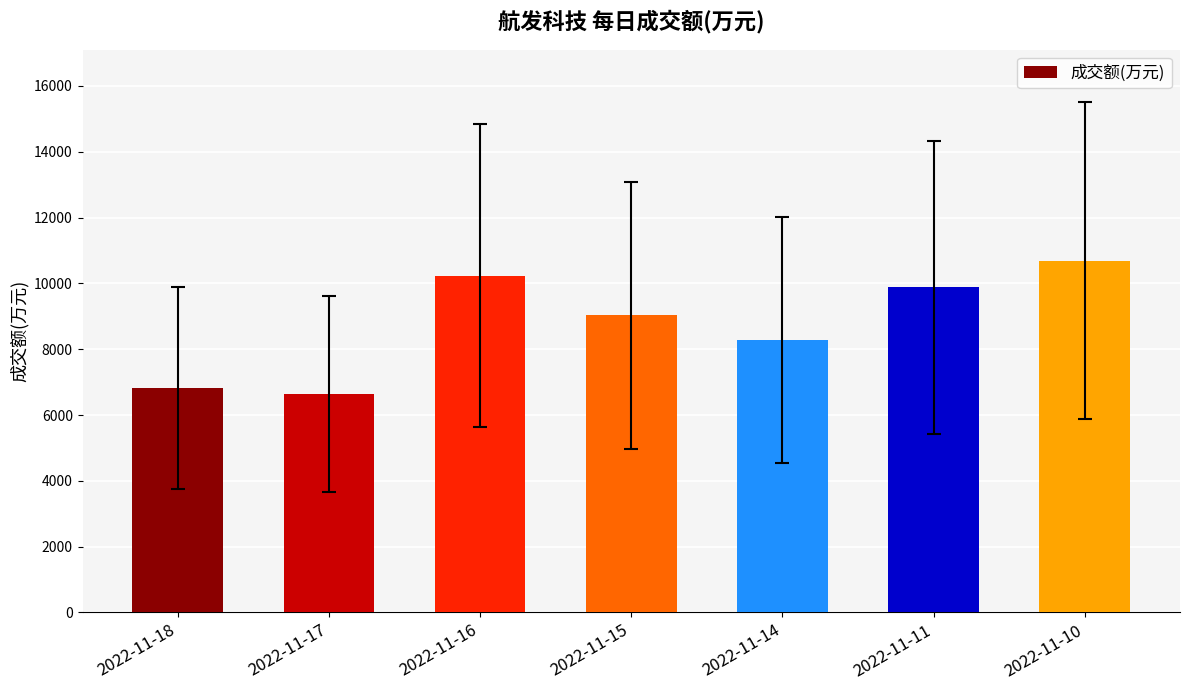

What is the value of the 6th bar from the left?

9886